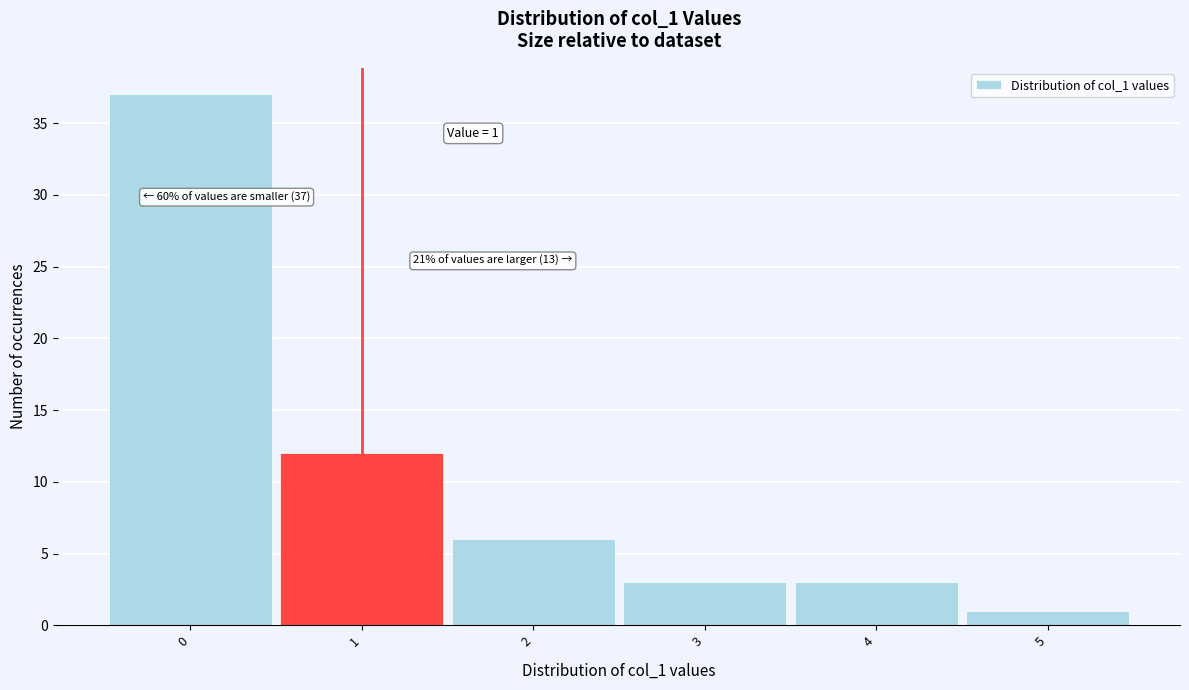

Over which range of the x-axis is the bar tallest?

-0.5 to 0.5